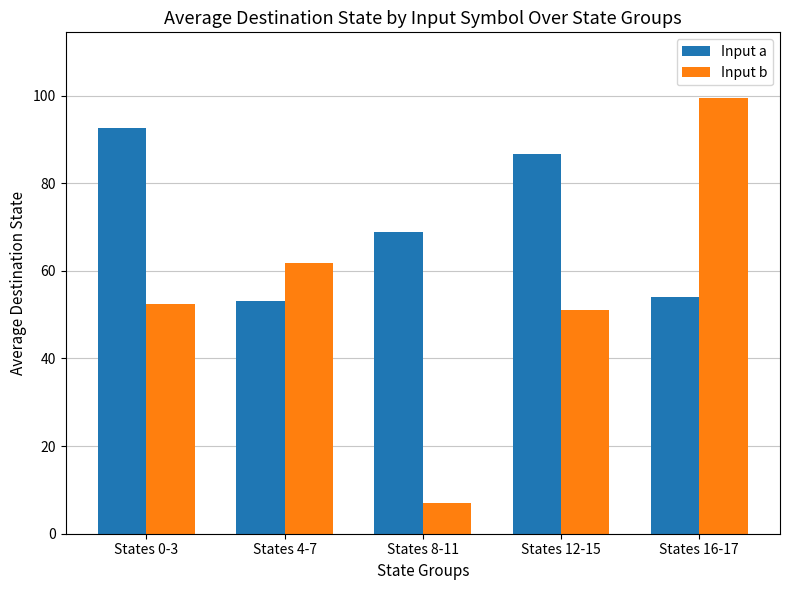

What is the minimum value shown in the chart?

7.0